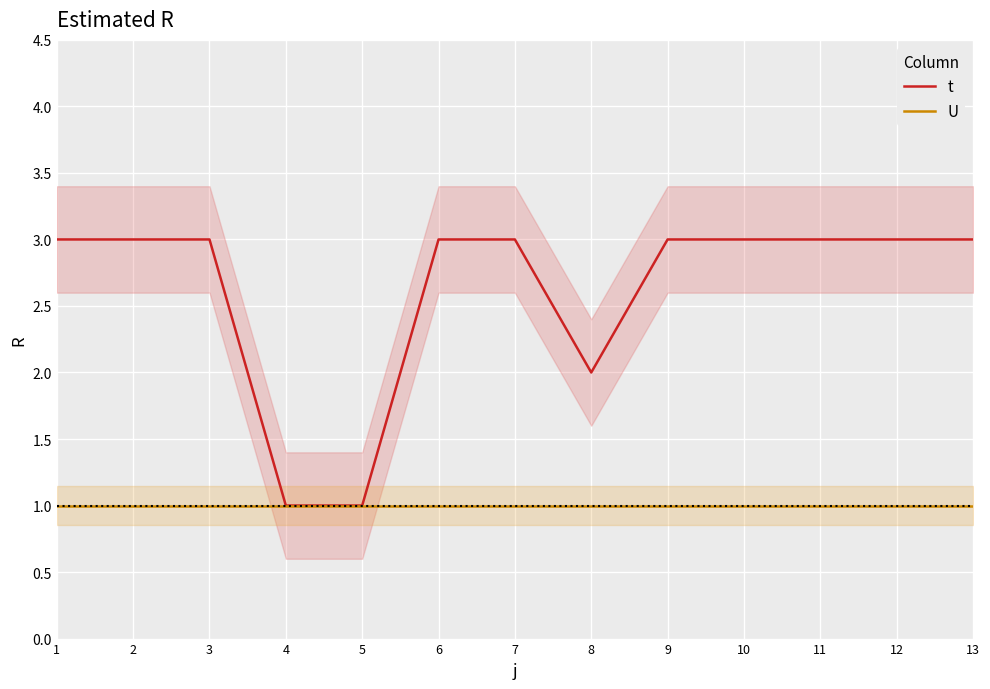

The U series shows 1 at 4. True or false?

True